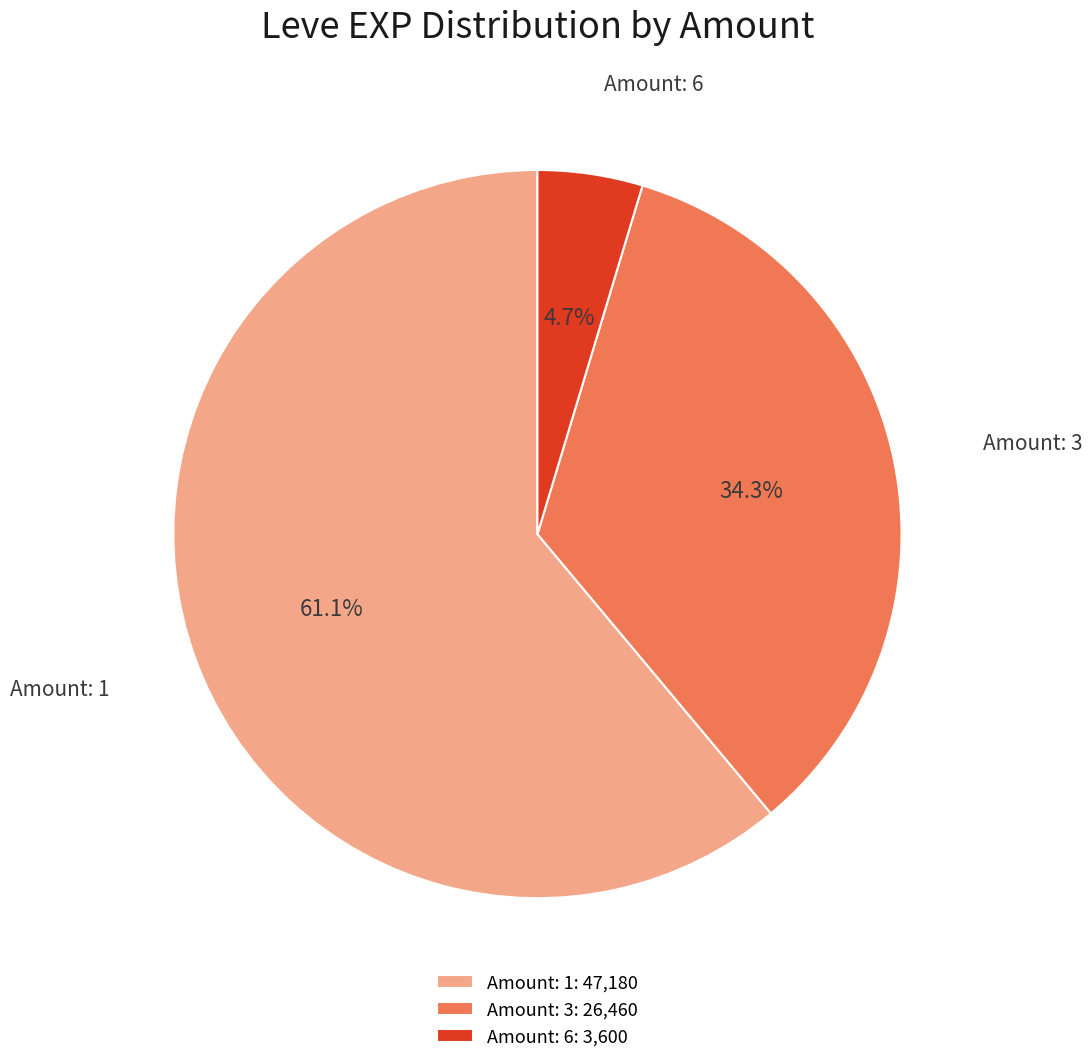

Combined, do Amount: 6: 3,600 and Amount: 3: 26,460 account for over 50%?

No